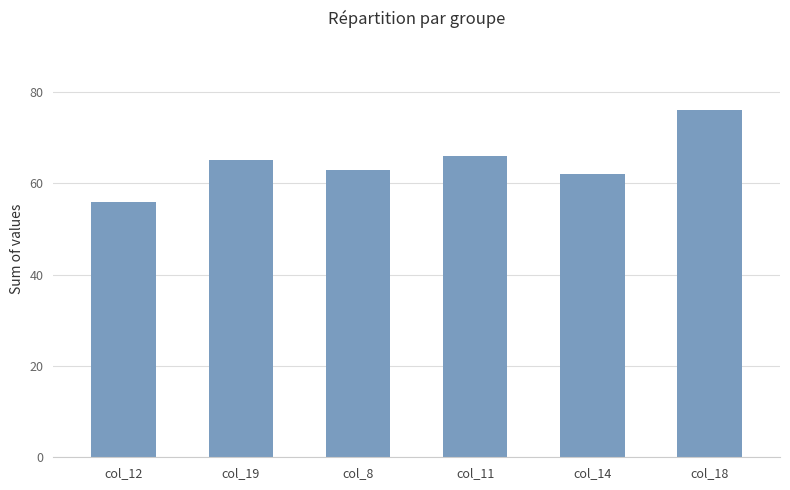

What is the sum of the values at col_12 and col_18?

132